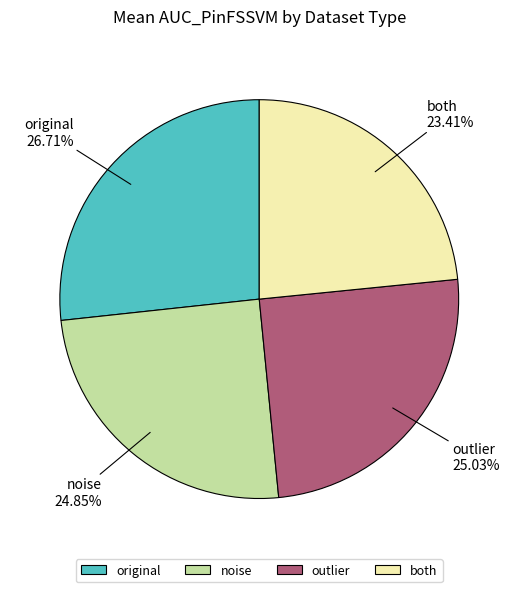

To the nearest percent, what is the difference between the noise and both slice percentages?

1%